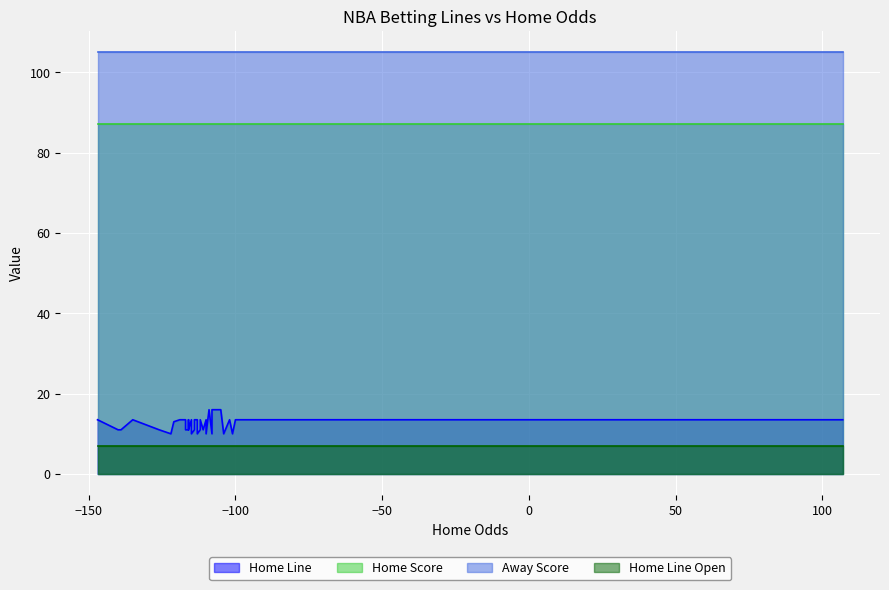

True or false: Away Score has a value of 175.6 at 15.

False